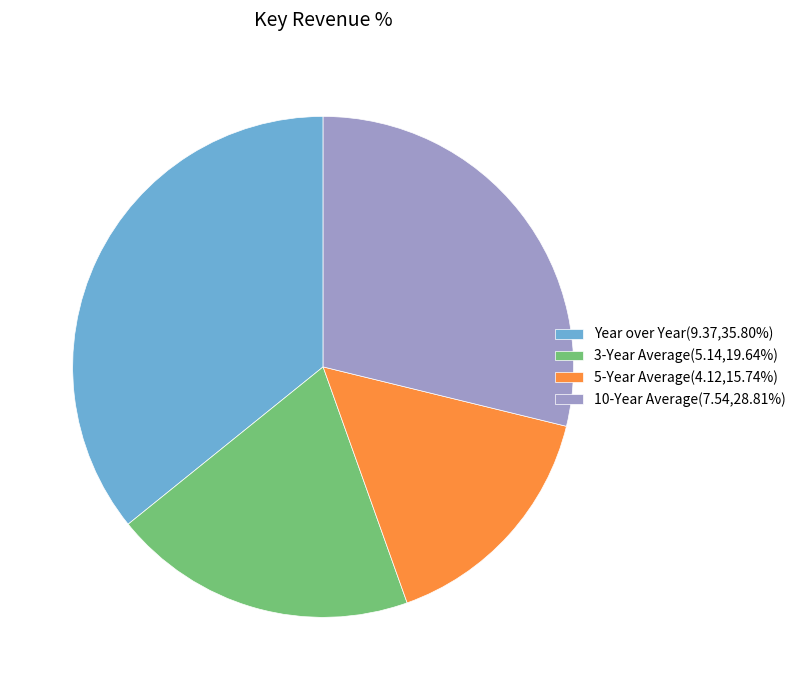

True or false: 5-Year Average accounts for 26% of the total.

False